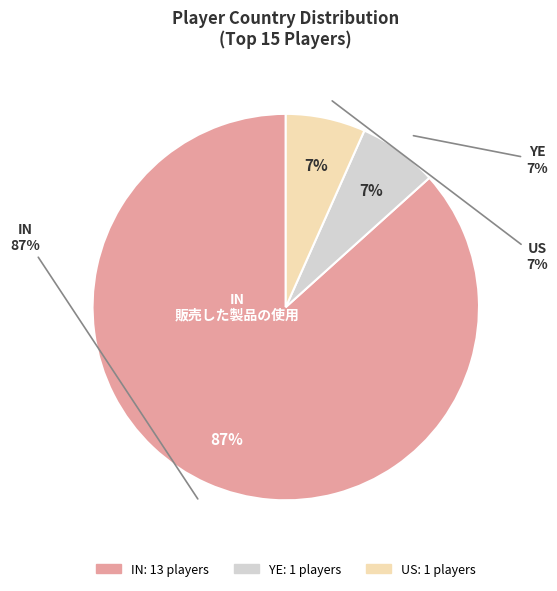

To the nearest percent, what is the combined percentage of IN and YE?

93%